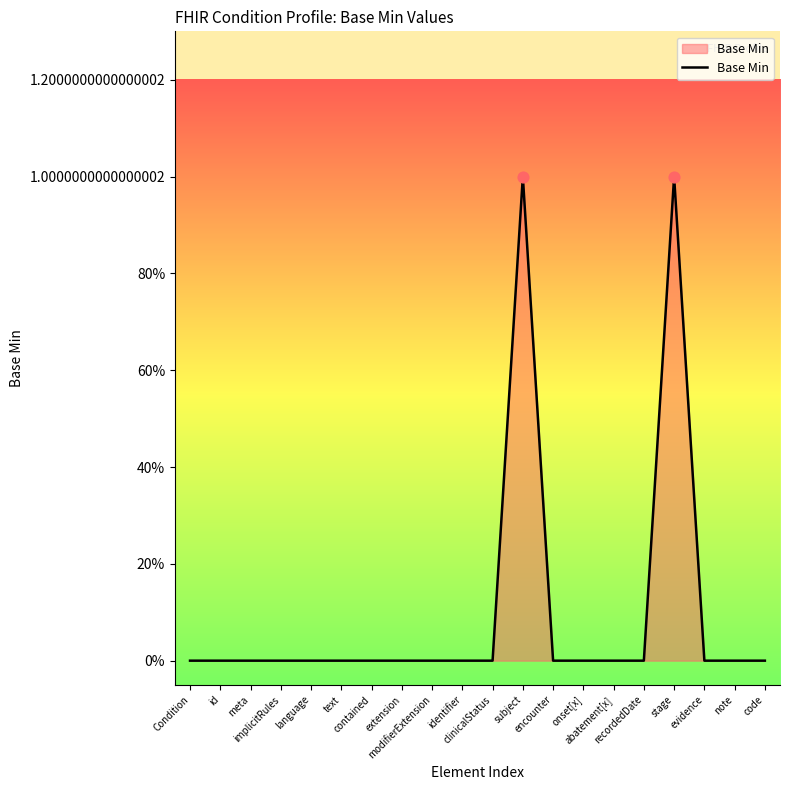

Between extension and code, which is larger?

extension